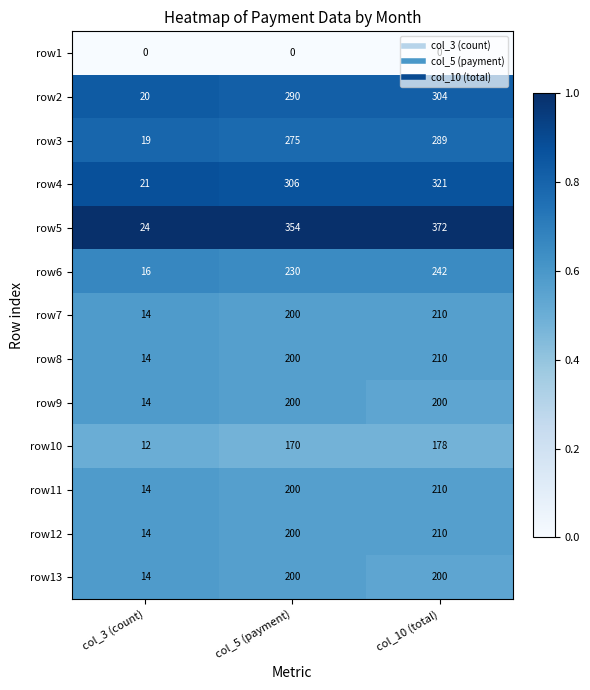

What is the total value across all series at col_3 (count)?

196